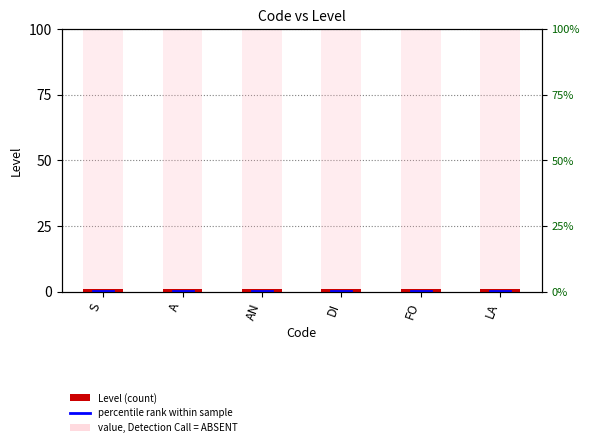

What is the spread (max minus min) of values at A?

99